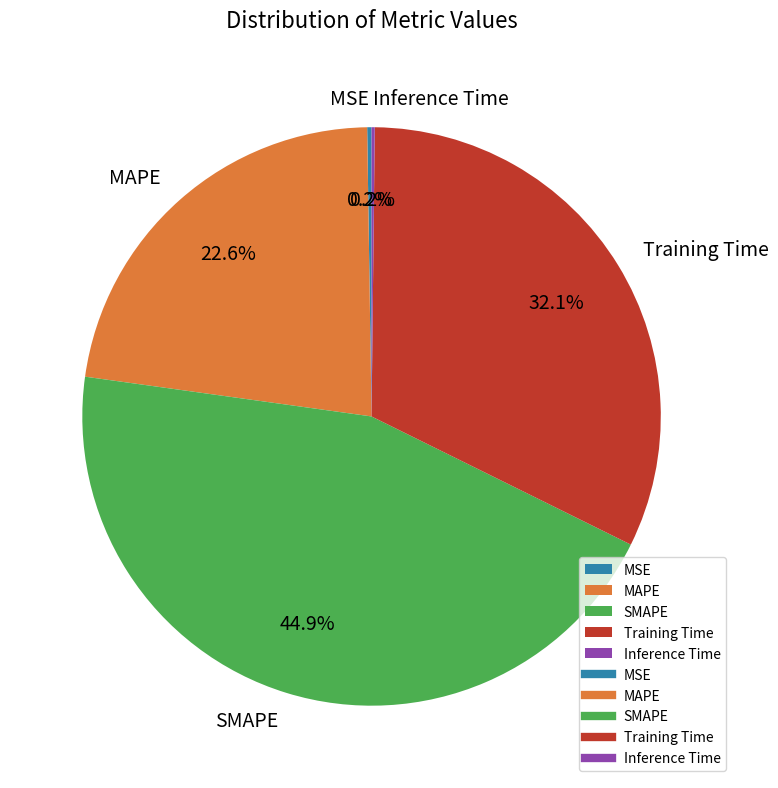

What percentage do Training Time and MAPE together represent?

54.7%